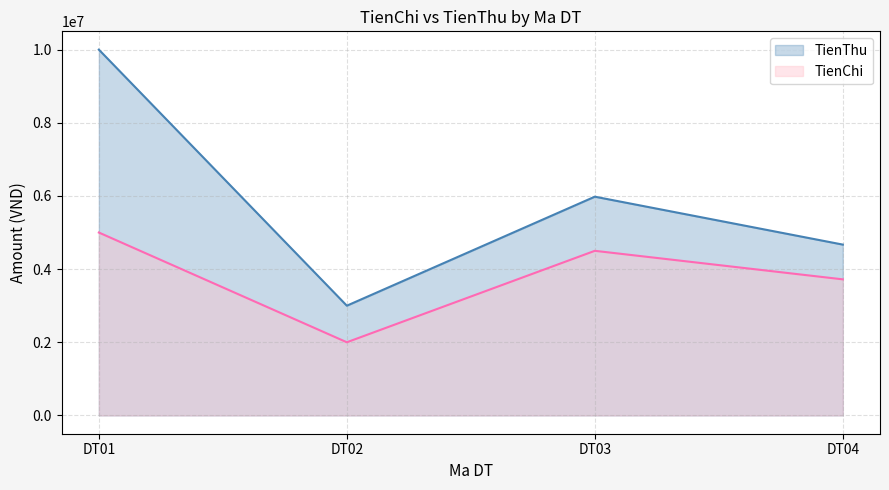

What is the maximum value for TienThu?

10000000